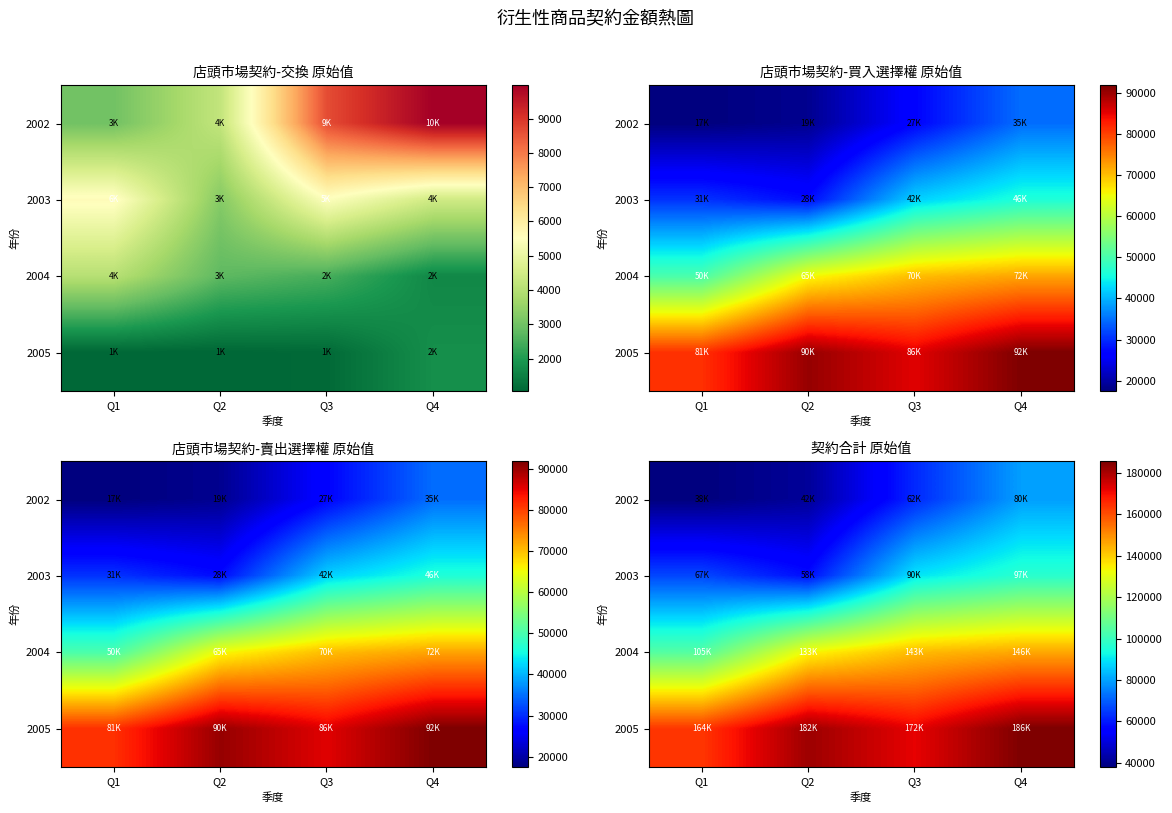

At which category is the sum across all series the highest?

Q4